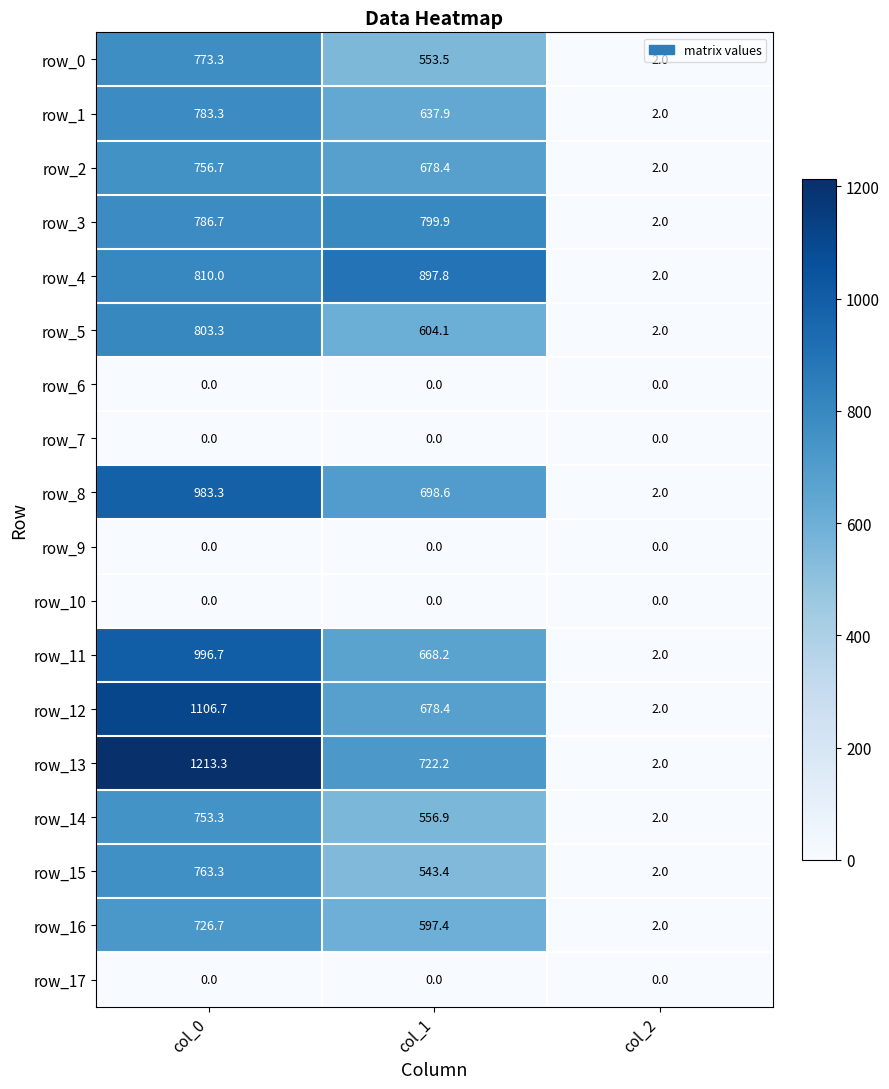

Where is row_12 nearest to the value 554?

col_1